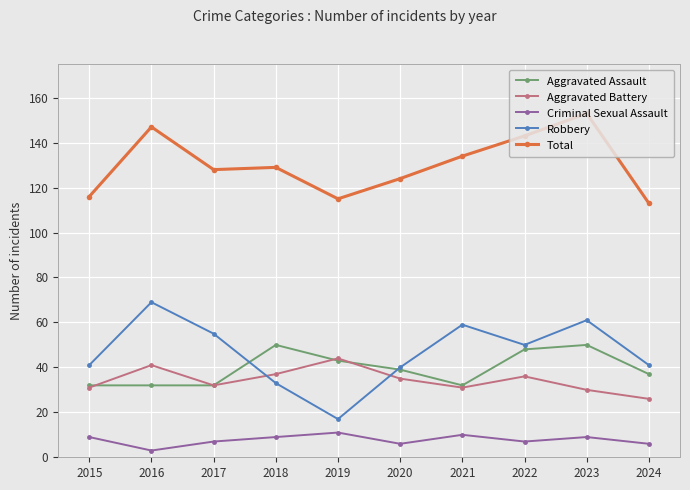

At which category is the sum across all series the highest?

2023